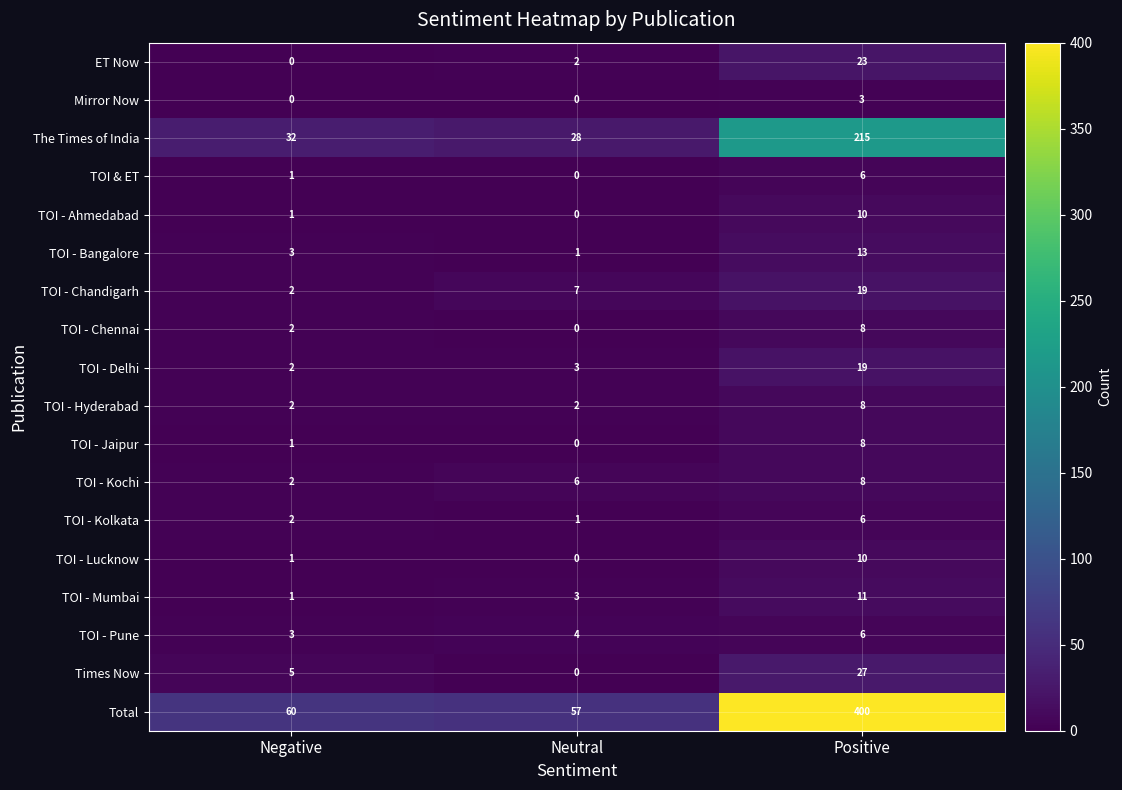

What value does the TOI - Chandigarh series have at Positive, to the nearest 5?

20